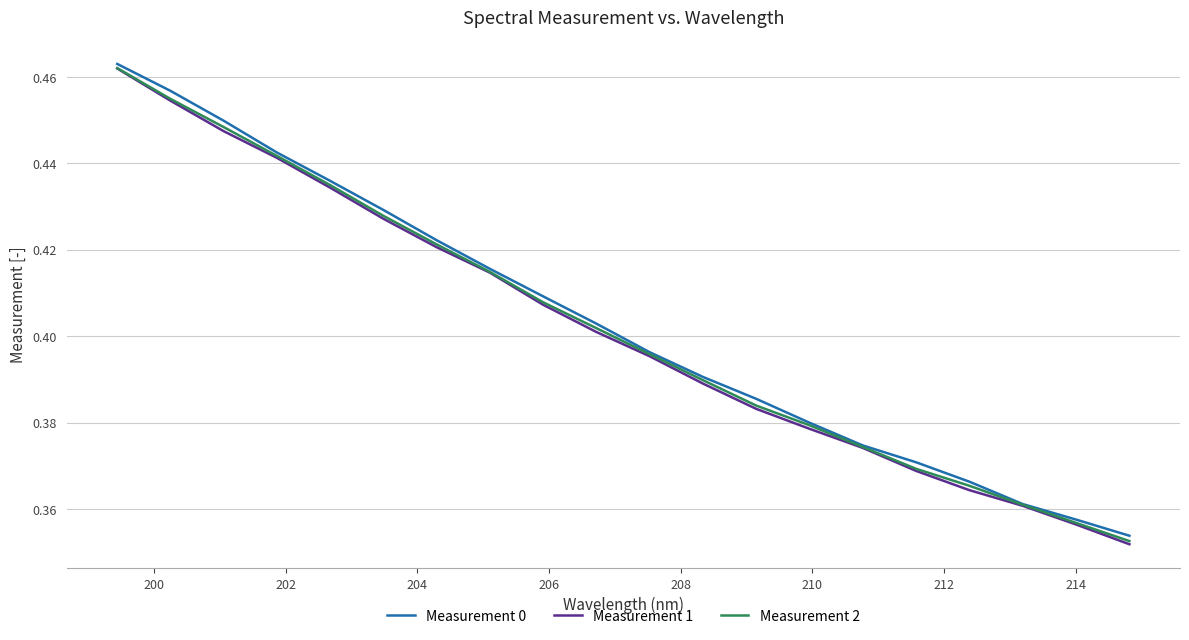

Which series has the largest range (max minus min)?

Measurement 1